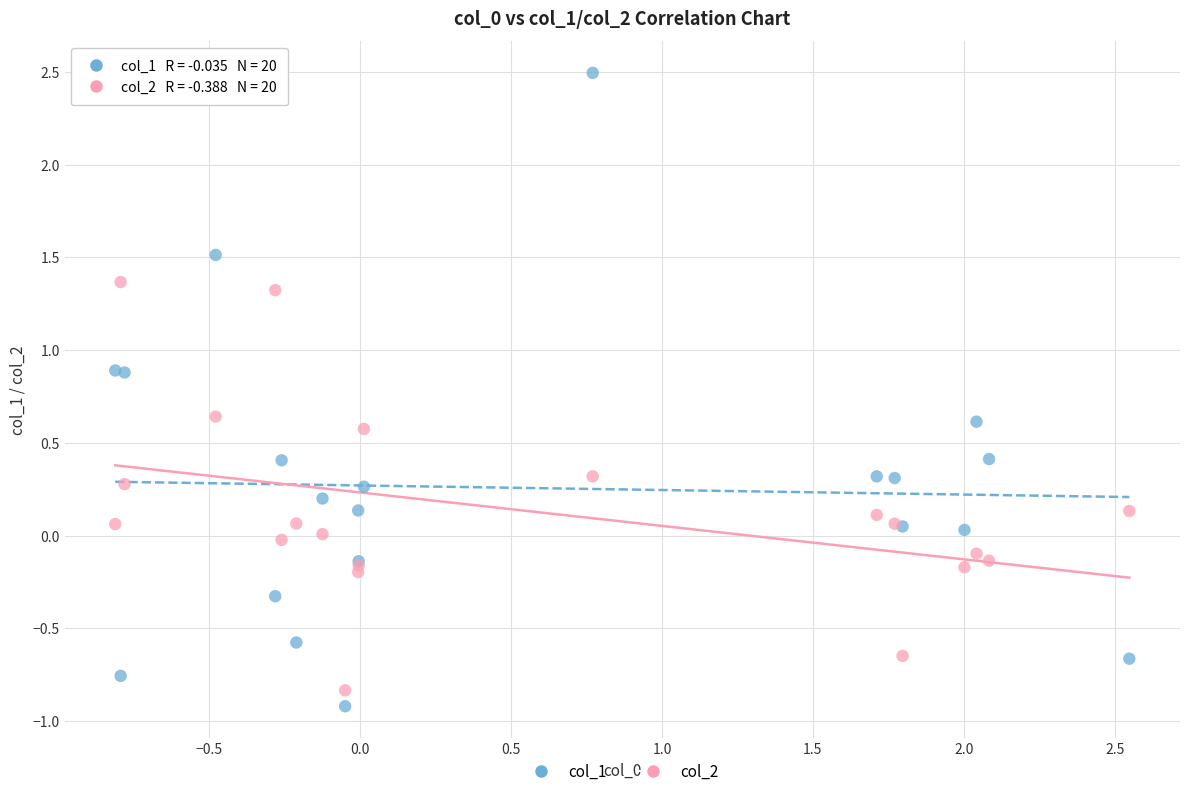

Which series reaches the maximum Y coordinate?

col_1